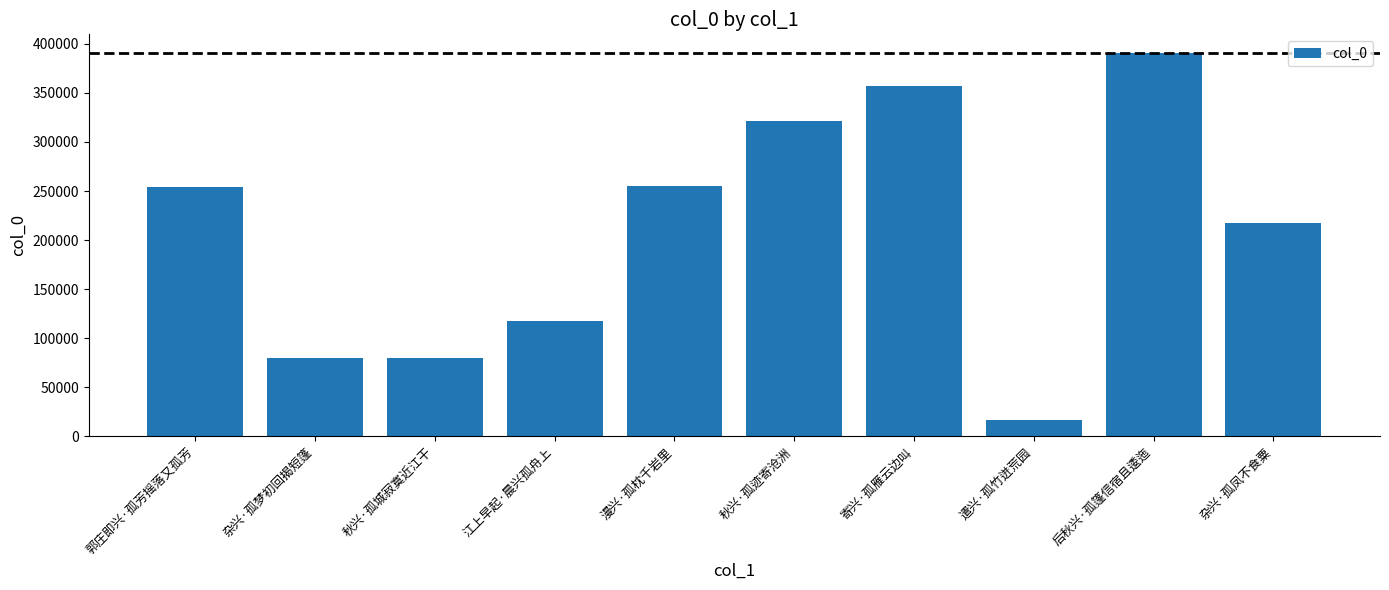

Between 寄兴·孤雁云边叫 and 秋兴·孤城寂寞近江干, which is larger?

寄兴·孤雁云边叫